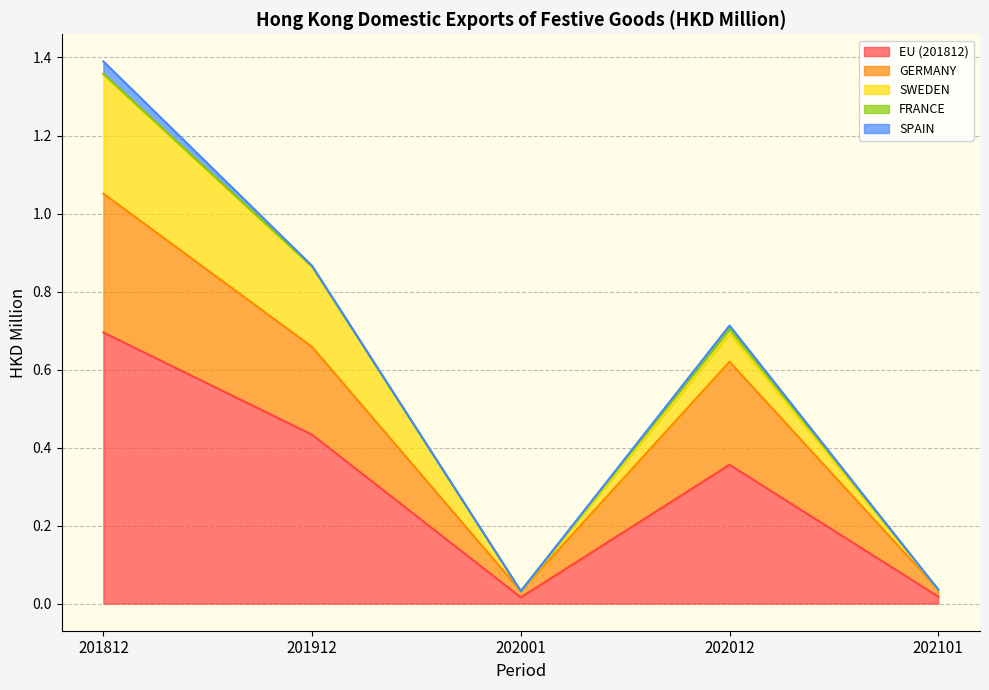

Reading right to left, extract all data points from this chart.

EU (201812): 202101=0.0	202012=0.4	202001=0.0	201912=0.4	201812=0.7
GERMANY: 202101=0.0	202012=0.3	202001=0.0	201912=0.2	201812=0.4
SWEDEN: 202101=0.0	202012=0.1	202001=0.0	201912=0.2	201812=0.3
FRANCE: 202101=0.0	202012=0.0	202001=0.0	201912=0.0	201812=0.0
SPAIN: 202101=0.0	202012=0.0	202001=0.0	201912=0.0	201812=0.0